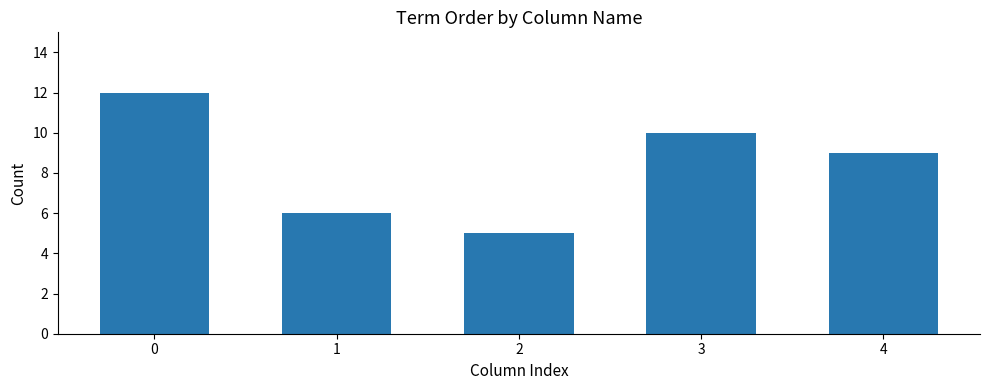

Is it true that the value at 1 is 1?

False